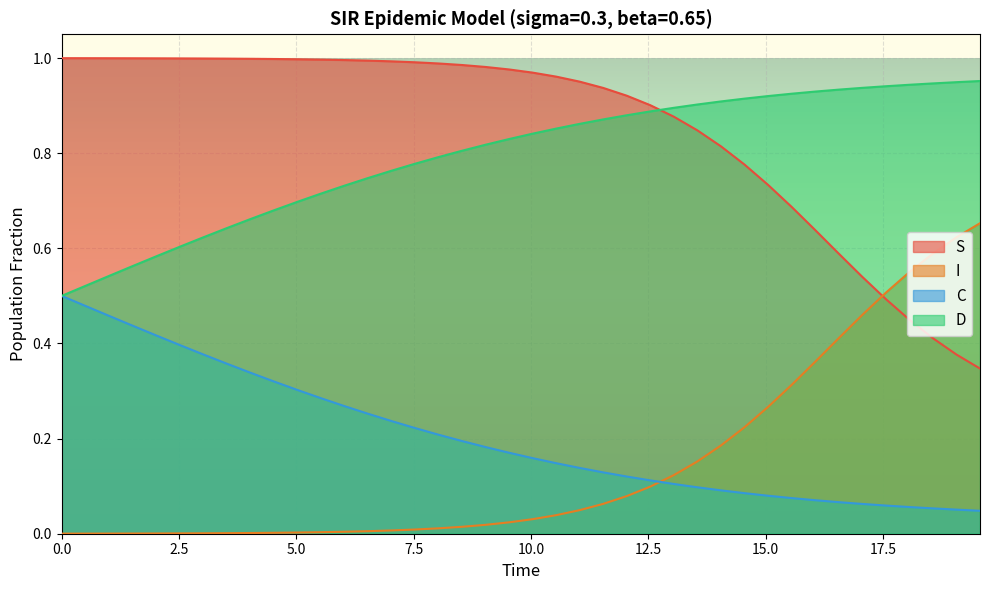

True or false: I and D intersect in this chart.

False